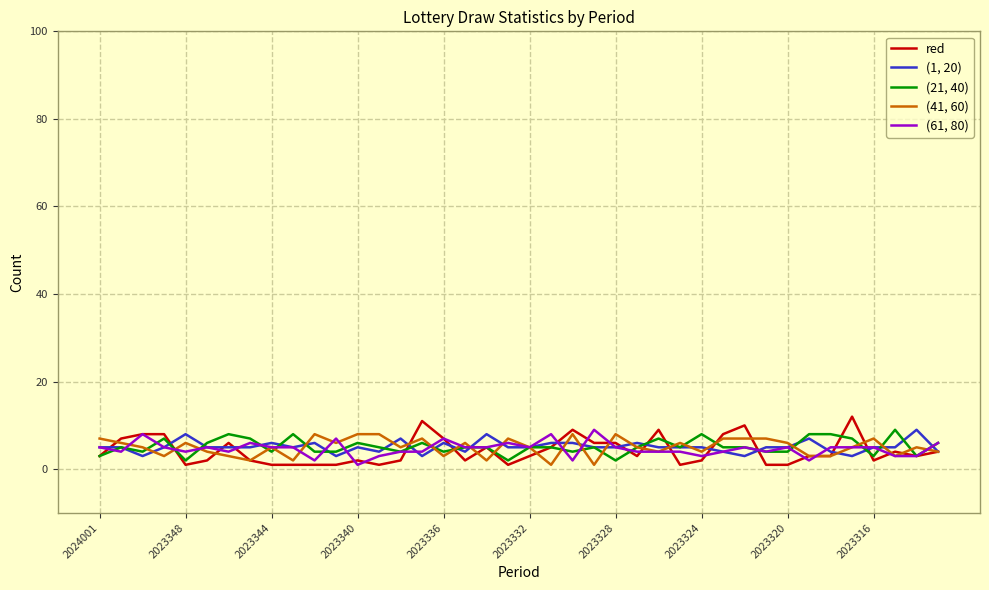

Which series has the largest range (max minus min)?

red